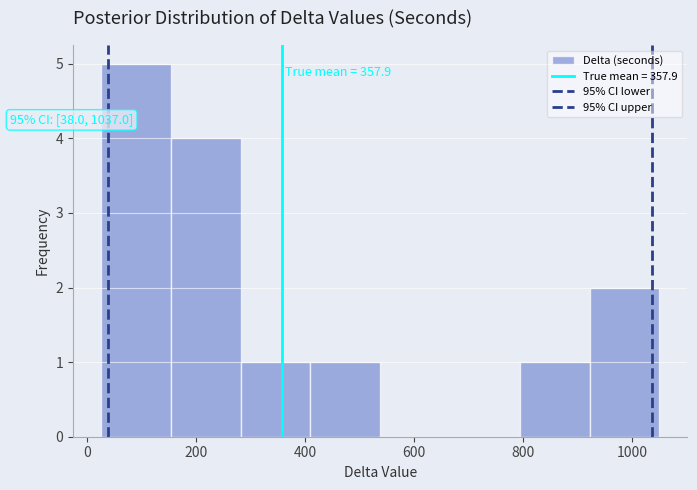

Which range on the x-axis has the tallest bar?

20 to 160